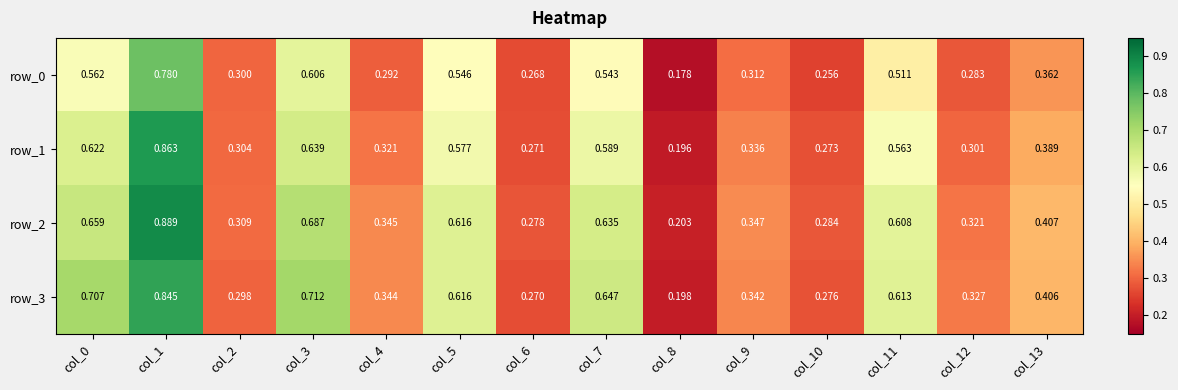

At which category is the sum across all series the highest?

col_1